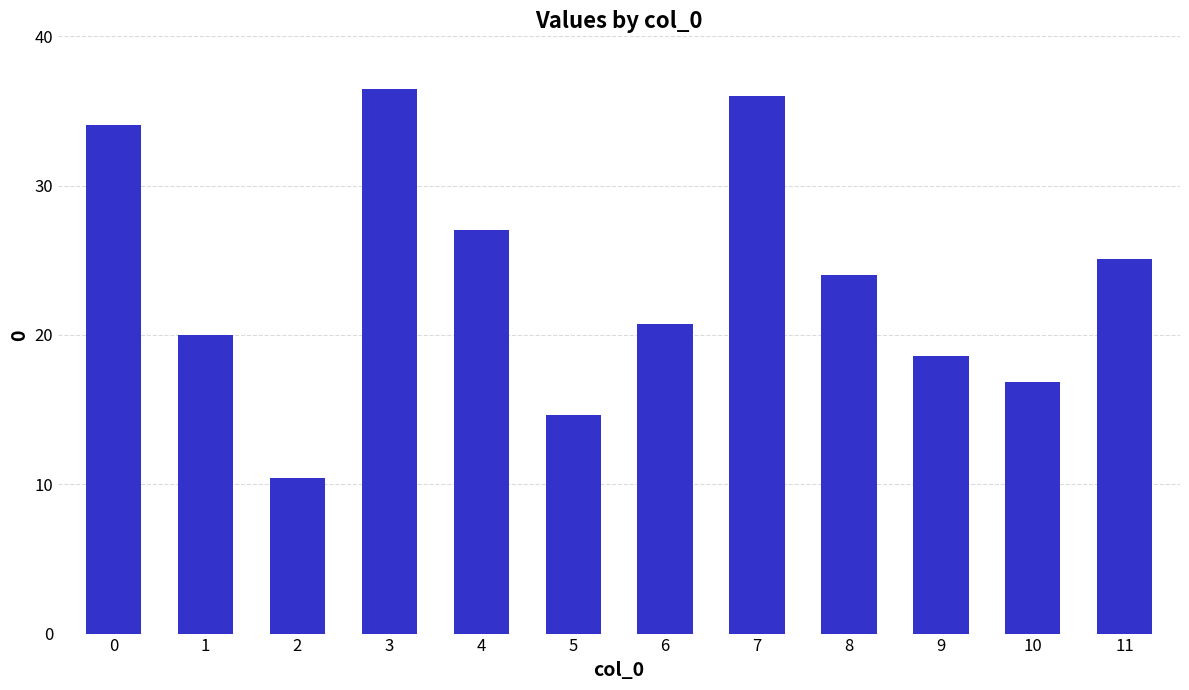

What is the difference between the maximum and minimum values?

26.1